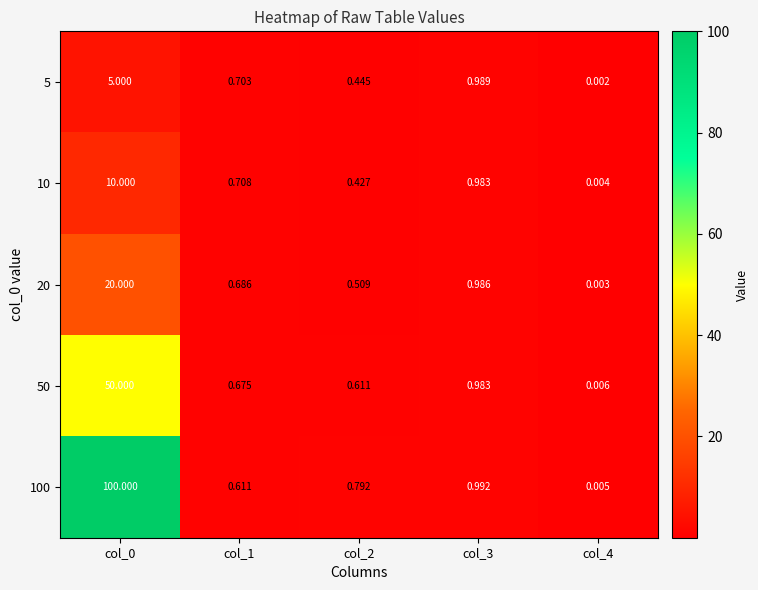

Is the value of 100 at col_3 greater than the value of 50 at col_2?

Yes